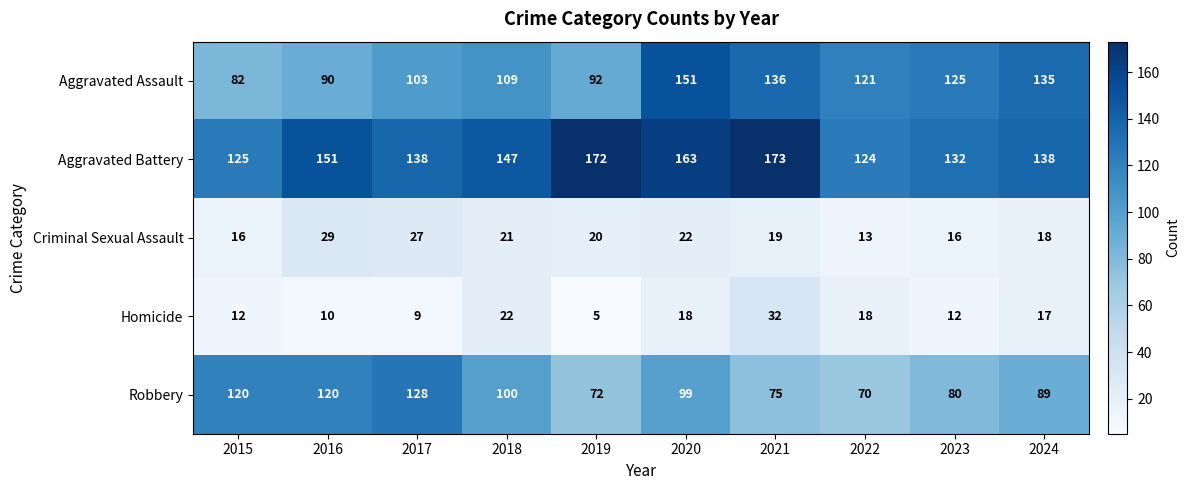

Which series has the largest range (max minus min)?

Aggravated Assault